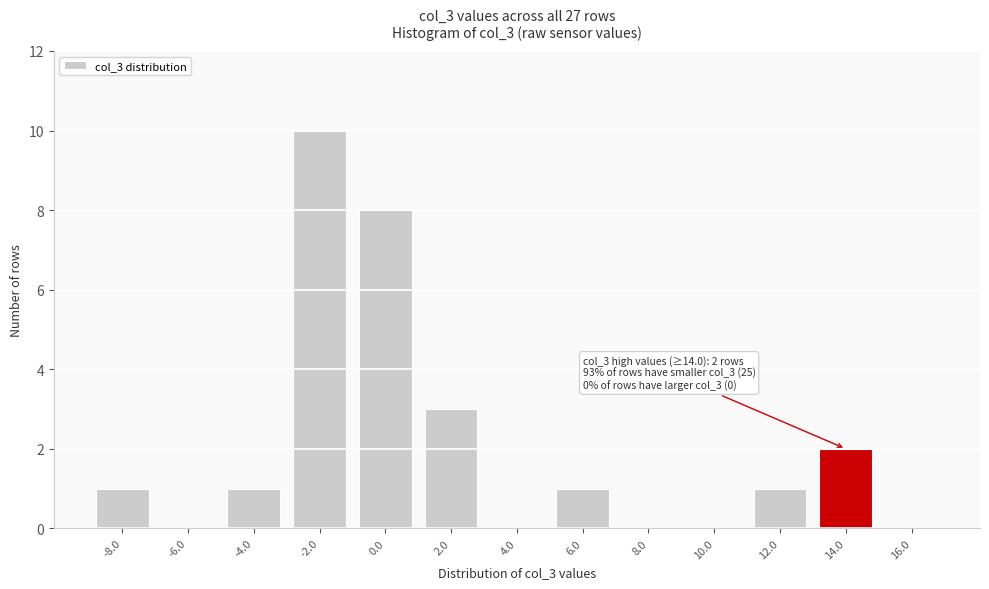

Reading right to left, list all the values displayed in this chart.

16.0=0	14.0=2	12.0=1	10.0=0	8.0=0	6.0=1	4.0=0	2.0=3	0.0=8	-2.0=10	-4.0=1	-6.0=0	-8.0=1